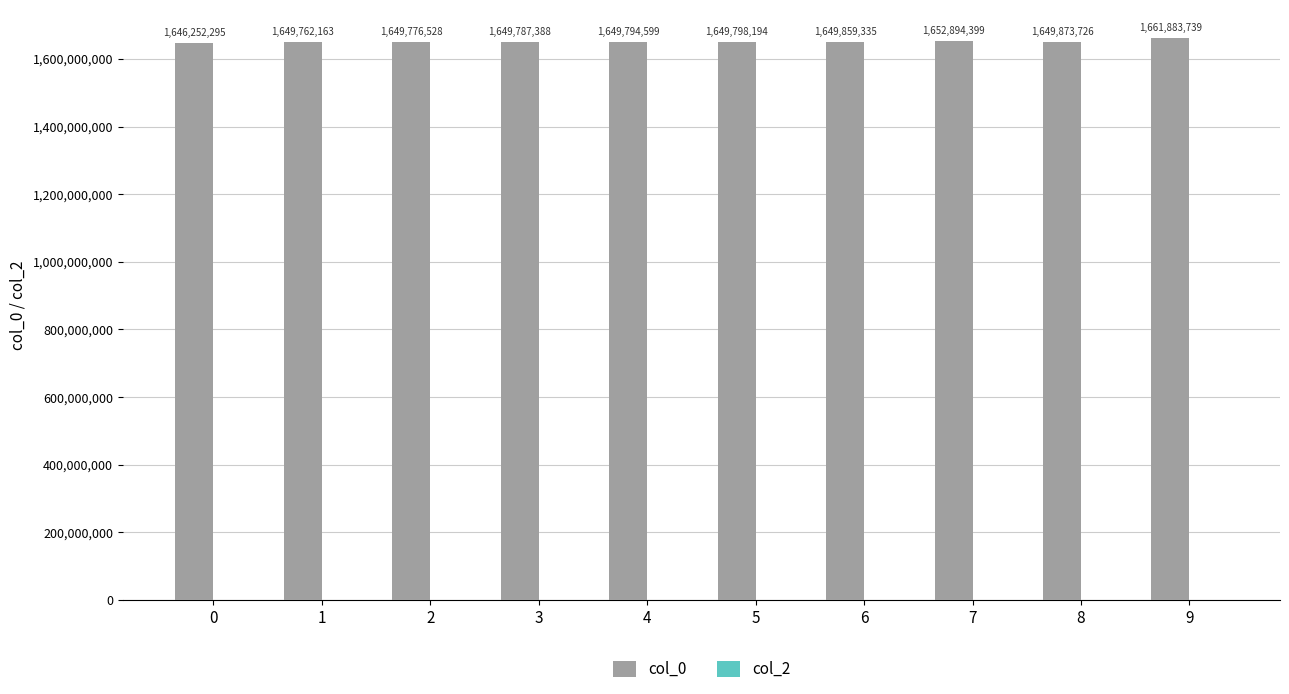

What is the sum of the values at 0 and 1?

3296014458